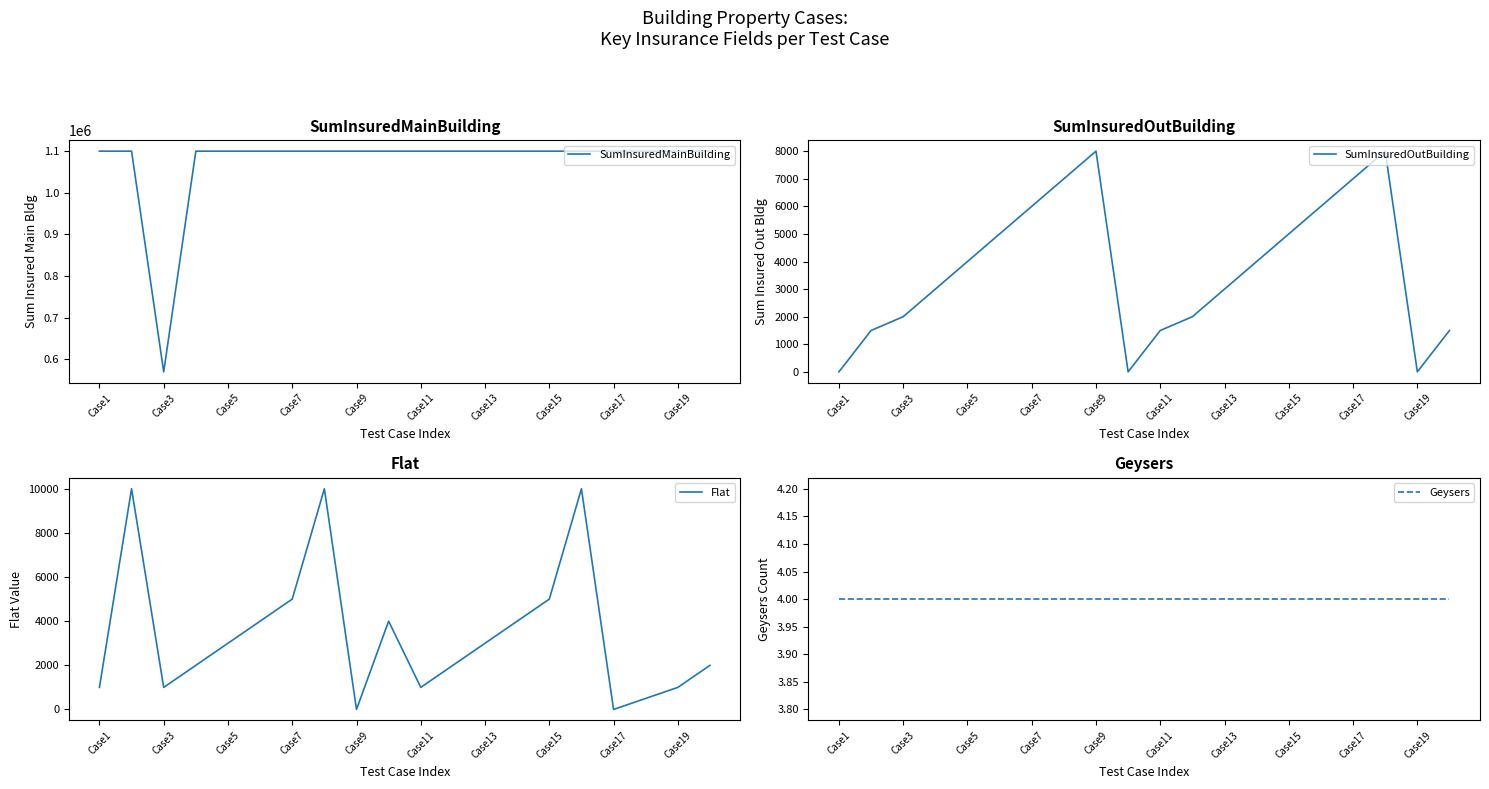

True or false: Flat and SumInsuredMainBuilding intersect in this chart.

False